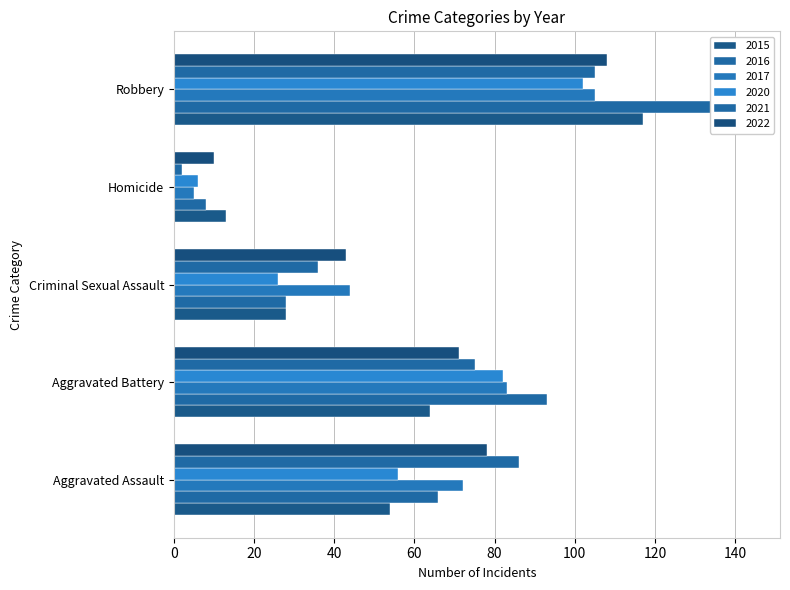

Rank the series at Homicide from lowest to highest value.

2021, 2017, 2020, 2016, 2022, 2015